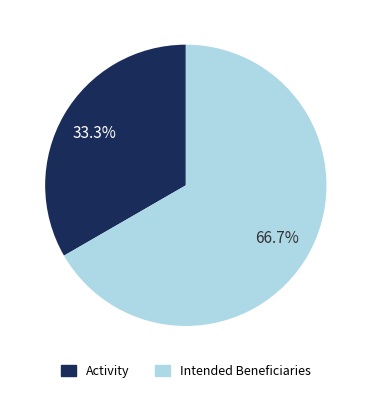

Count the number of slices in the pie.

2